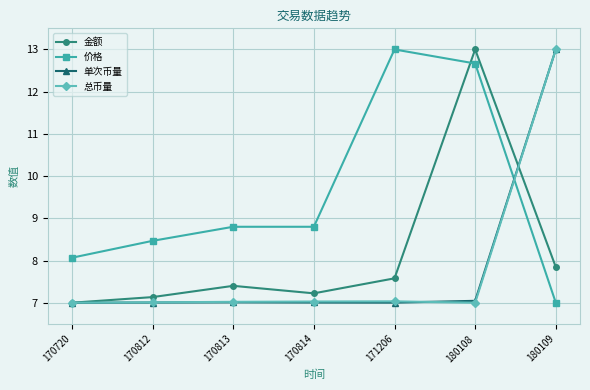

Is the value of 单次币量 at 180109 greater than the value of 金额 at 170814?

Yes